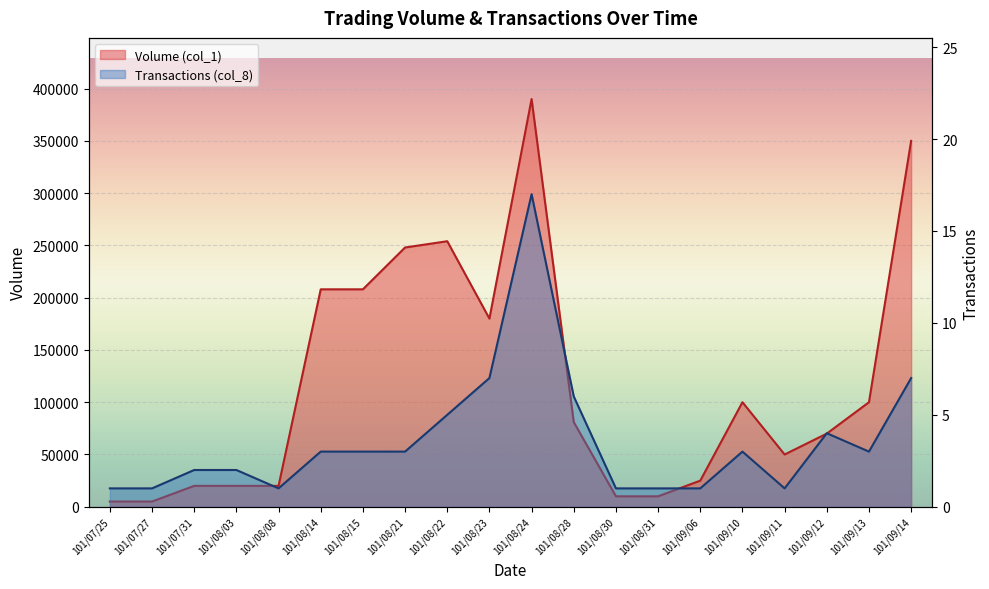

What position from the right is 101/08/03?

17